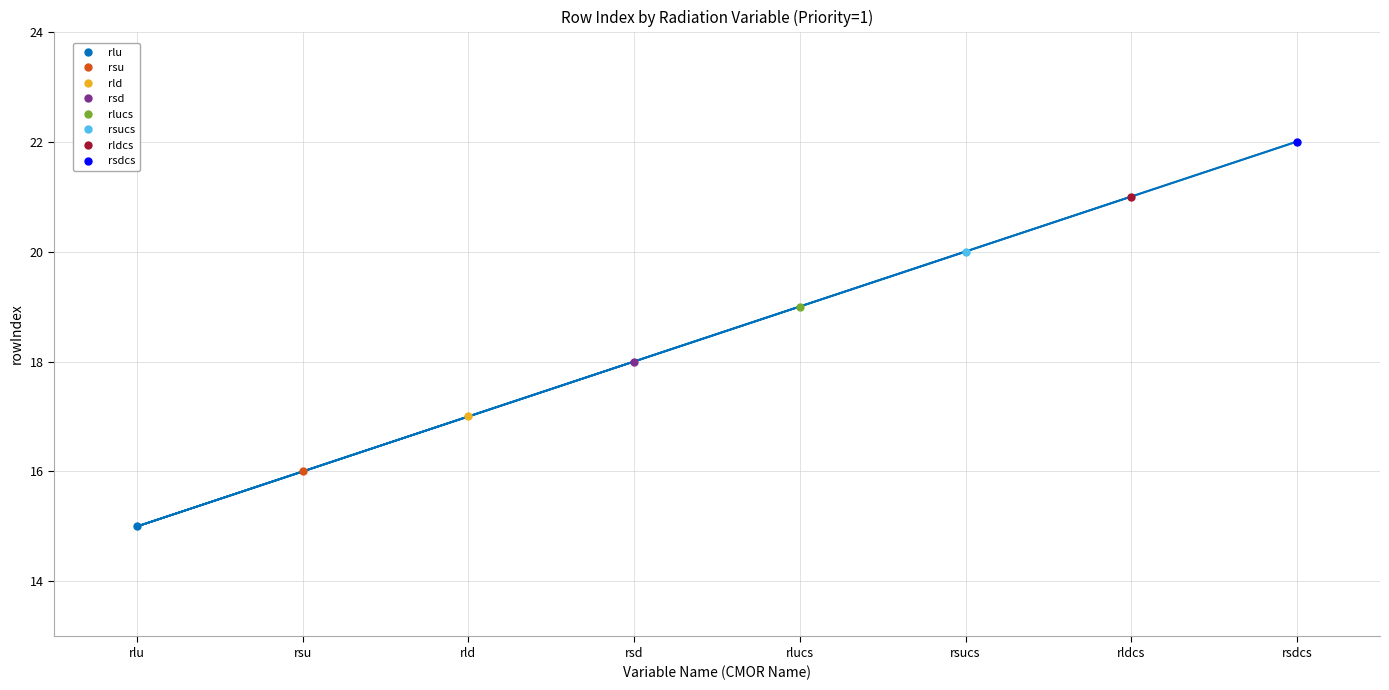

True or false: the data shows 31 at rsucs.

False